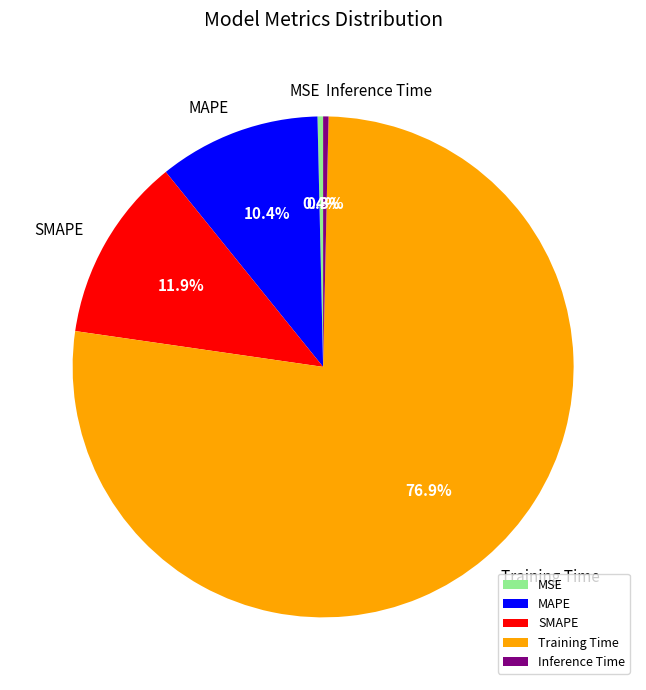

Combined, what portion of the pie is MAPE and MSE?

10.8%